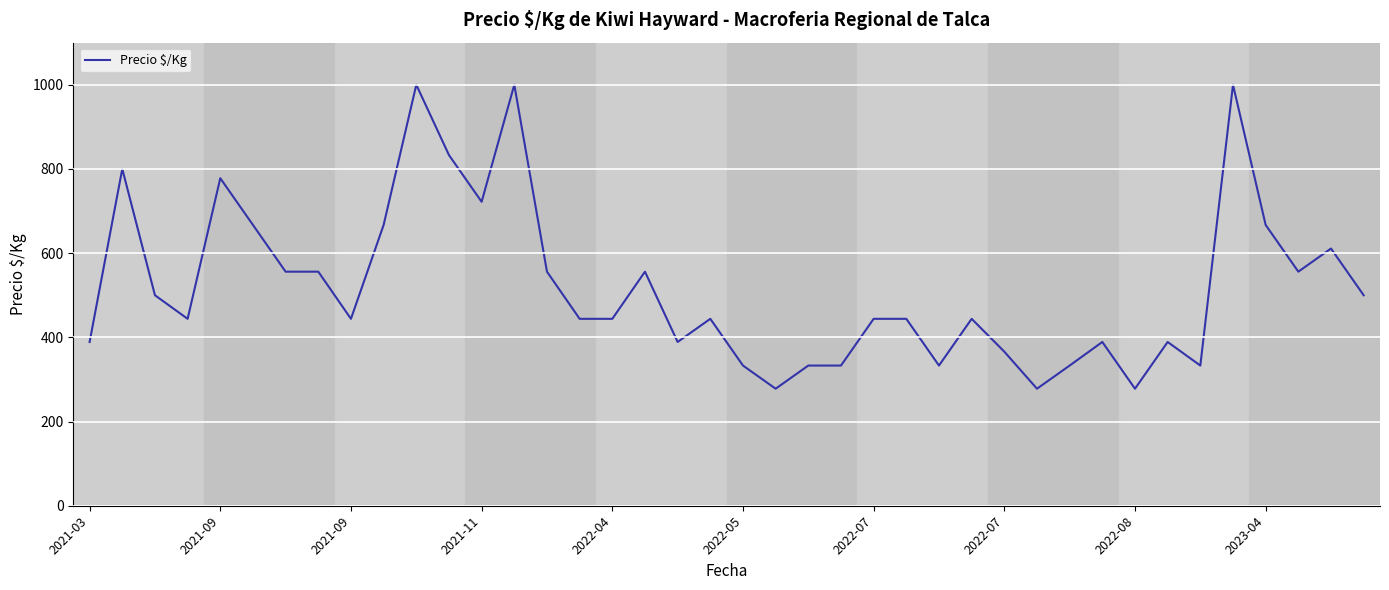

What is the difference between the maximum and minimum values?

722